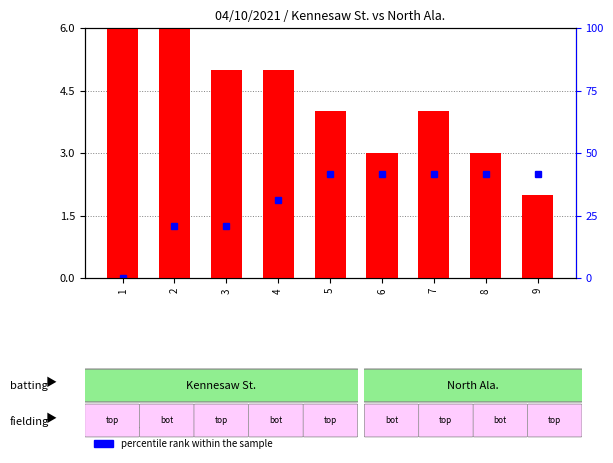

How many groups of bars are there?

9